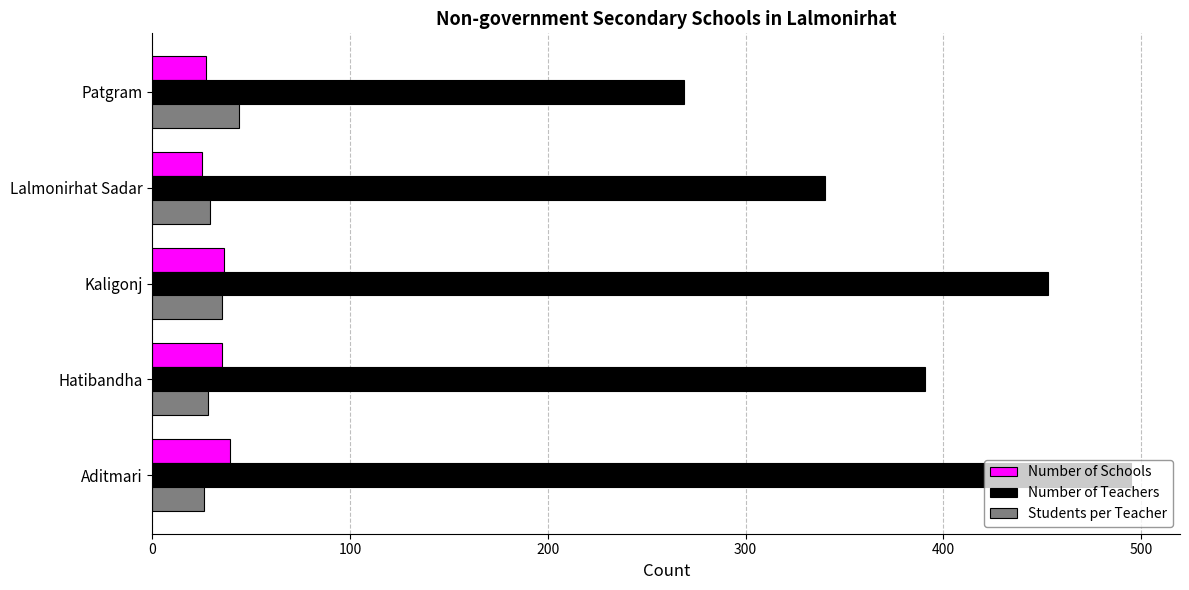

What is the minimum value for Students per Teacher?

26